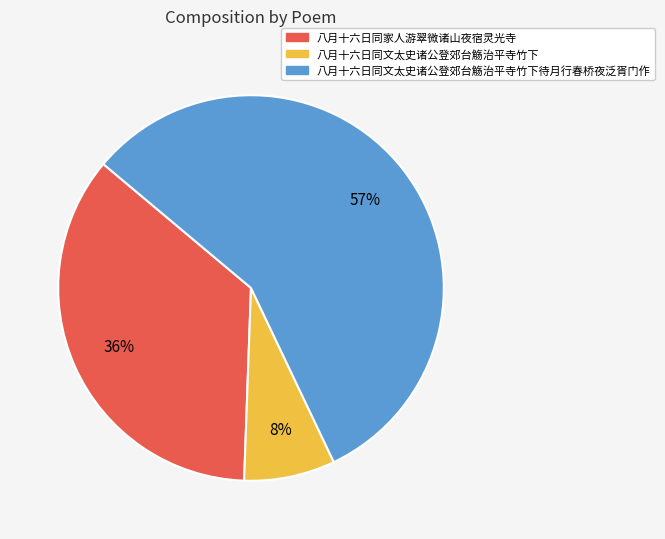

How many slices are in this pie chart?

3